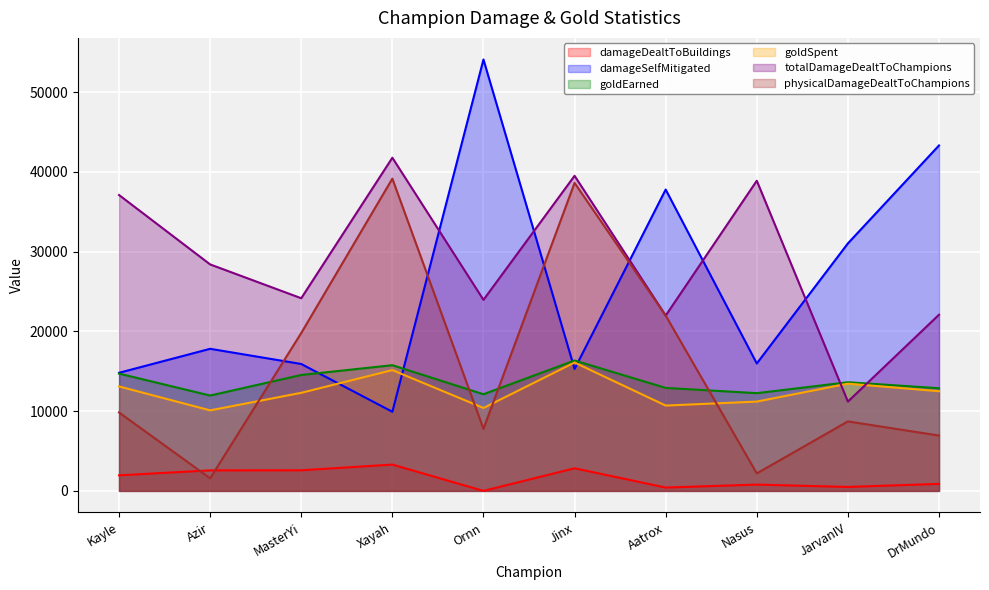

How many intersections are there between physicalDamageDealtToChampions and damageDealtToBuildings?

2